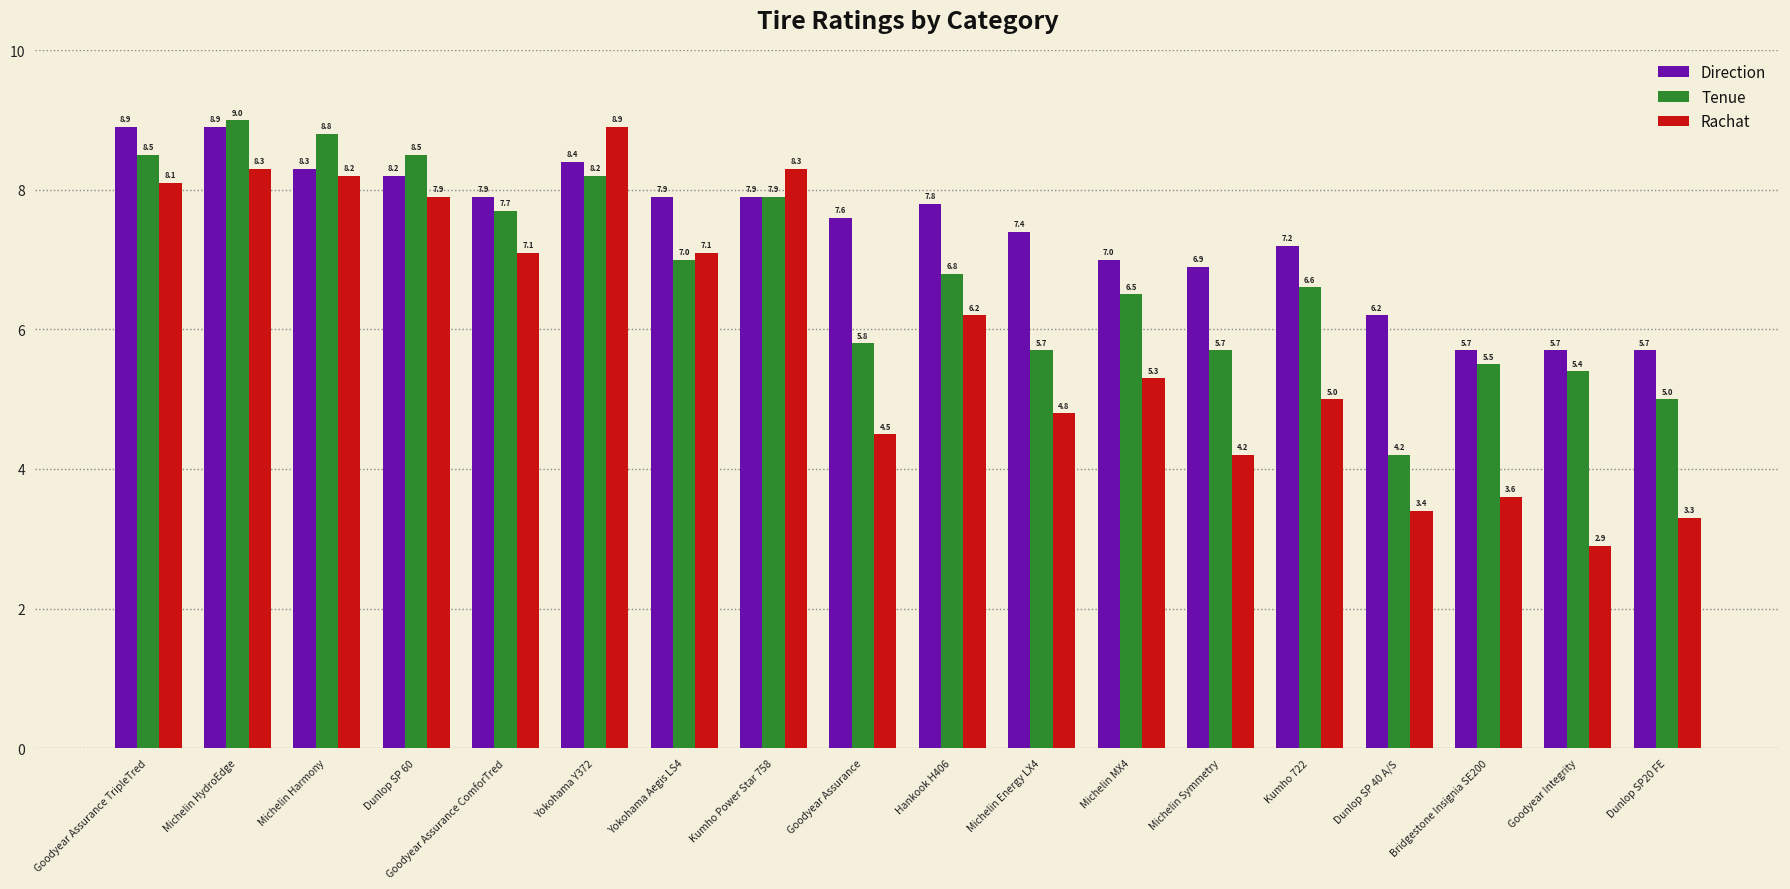

How many data points in Direction are less than 7?

5